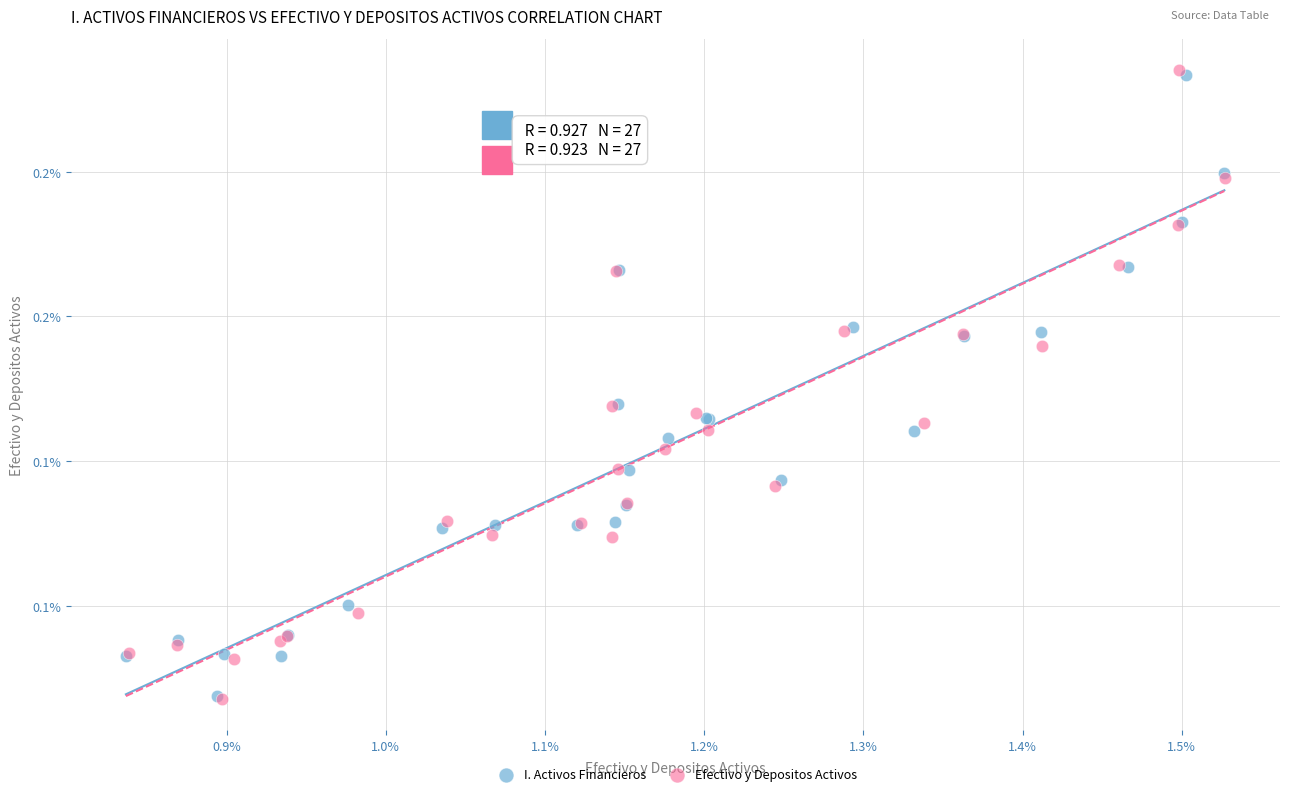

What are all the series names shown in the legend?

I. Activos Financieros, Efectivo y Depositos Activos